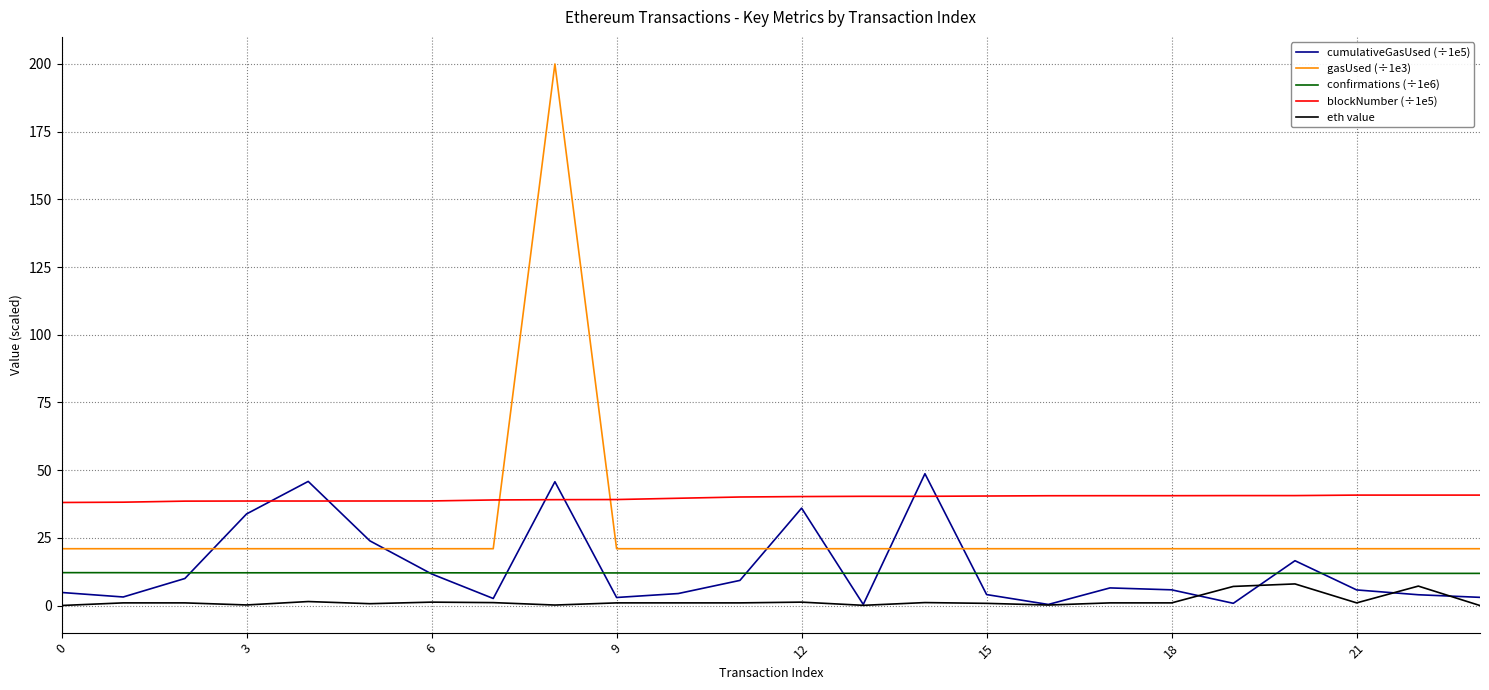

What are all the series names shown in the legend?

cumulativeGasUsed (÷1e5), gasUsed (÷1e3), confirmations (÷1e6), blockNumber (÷1e5), eth value